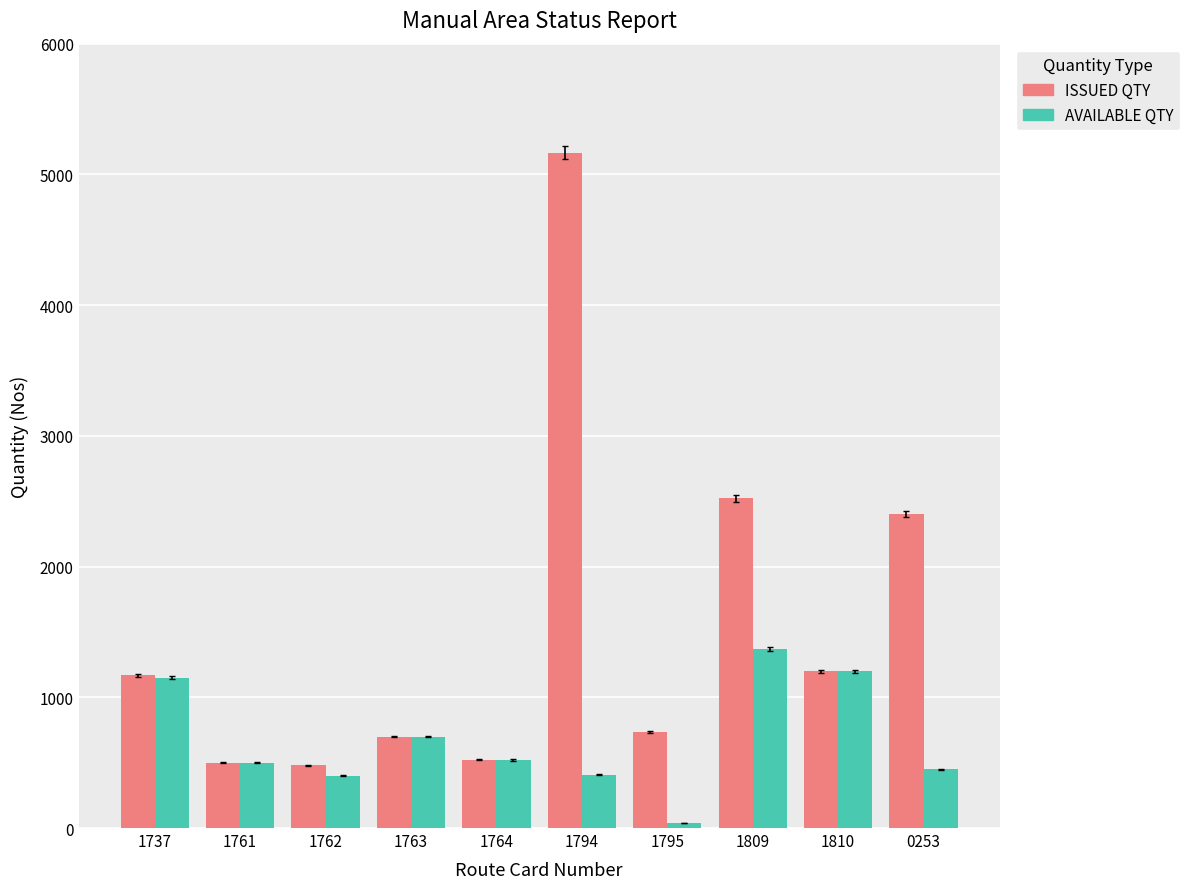

At 0253, list the series in order from smallest to largest.

AVAILABLE QTY, ISSUED QTY